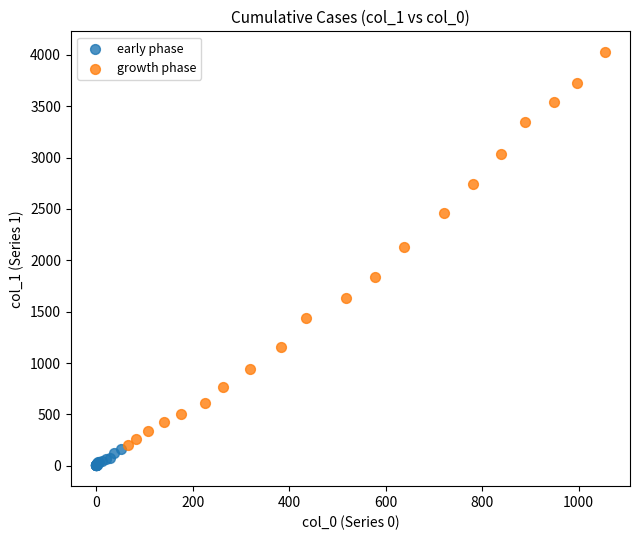

What are all the series names shown in the legend?

early phase, growth phase